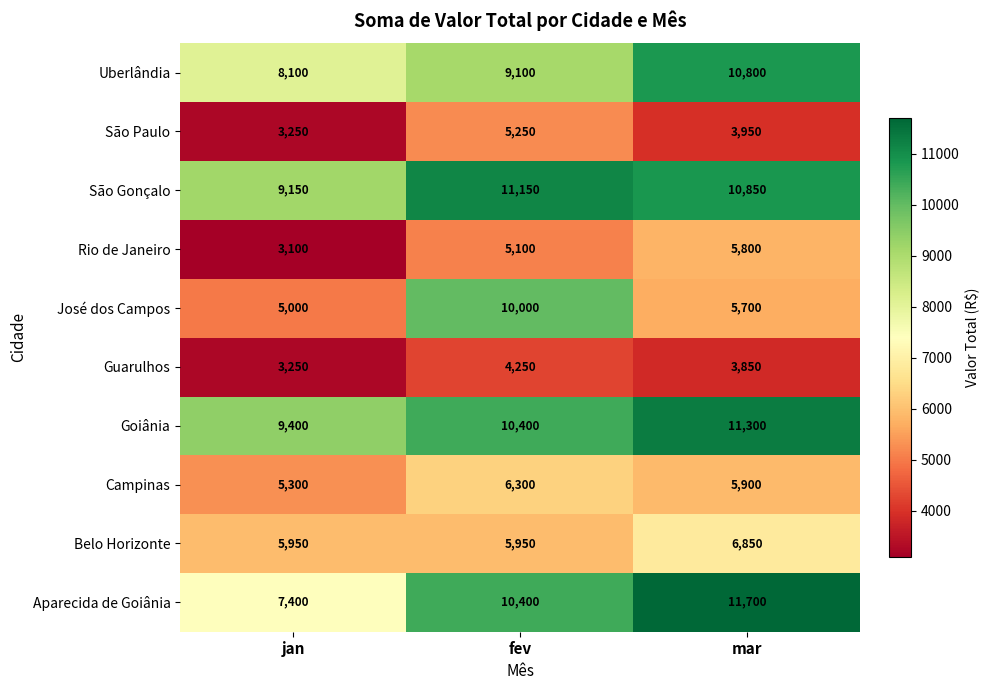

What is the smallest value displayed?

3100